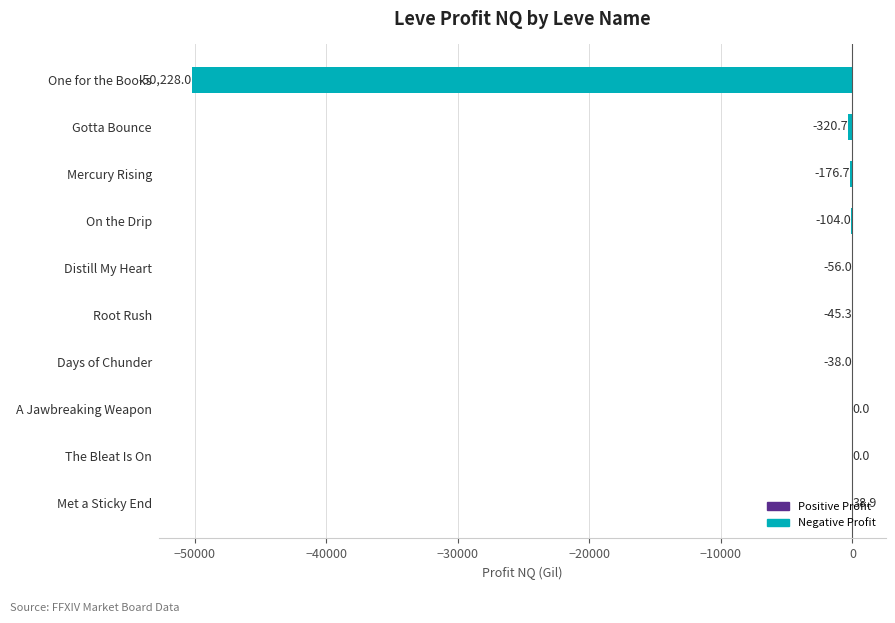

How many categories are shown in the chart?

10